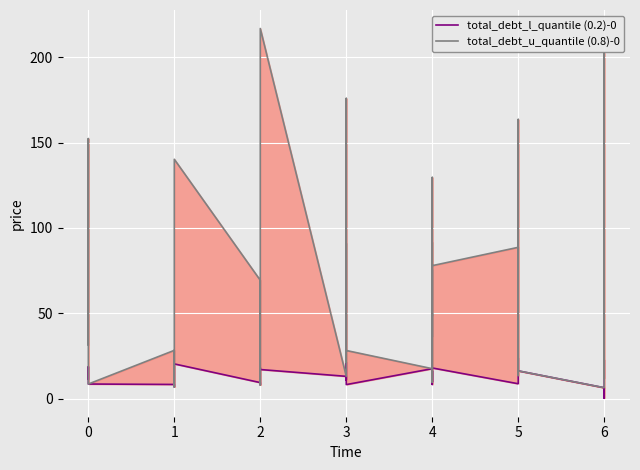

Reading left to right, what are all the values shown in this chart?

total_debt_l_quantile (0.2)-0: 11.4	18.7	12.4	10.7	8.5	8.2	6.8	20.3	9.3	8.0	18.1	17.0	13.0	11.8	10.9	21.2	16.0	8.2	17.5	15.6	11.9	11.7	9.7	16.1	11.8	11.5	9.6	16.2	9.8	8.2	17.9	8.7	13.5	23.7	18.3	16.2	6.3	0.2	22.6	12.2
total_debt_u_quantile (0.8)-0: 31.4	118.7	152.4	10.7	8.5	28.2	6.8	140.3	69.3	8.0	58.1	217.0	13.0	31.8	90.9	21.2	176.0	28.2	17.5	75.6	11.9	11.7	129.7	36.1	51.8	91.5	9.6	16.2	49.8	48.2	77.9	88.7	13.5	163.7	38.3	16.2	6.3	140.2	202.6	12.2